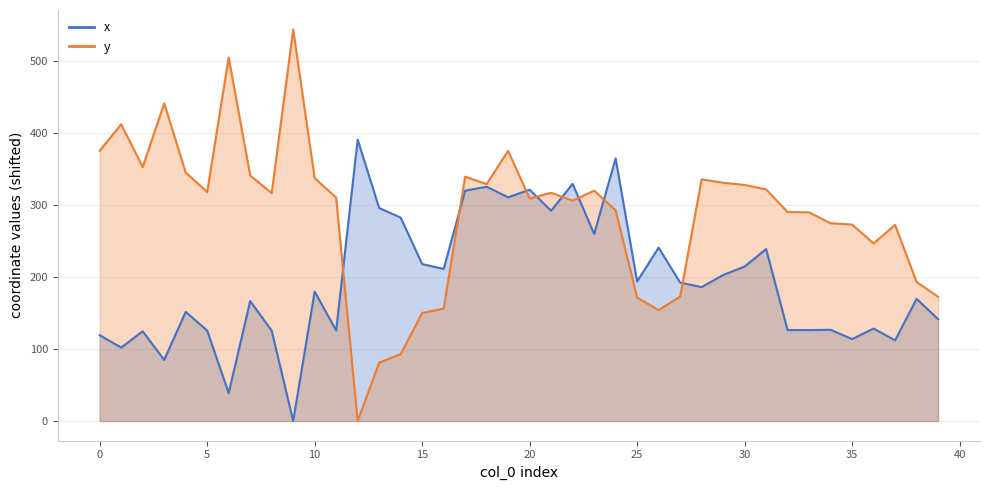

Reading right to left, list all the values displayed in this chart.

x: 141.3	169.4	111.9	128.3	113.6	126.5	126.1	126.1	238.5	214.2	202.5	185.7	192.1	240.5	193.6	364.3	259.4	329.0	291.6	320.8	310.2	324.9	319.5	210.9	217.6	282.2	295.5	390.2	125.6	179.5	0.0	125.4	166.3	38.8	125.4	151.4	84.7	124.5	101.9	119.0
y: 172.3	192.9	272.0	246.3	272.5	274.4	289.5	289.9	321.3	327.4	330.5	335.2	172.6	153.9	171.2	292.2	319.5	305.6	316.5	308.7	374.6	328.7	338.8	155.8	149.9	92.7	81.0	0.0	309.8	336.9	542.9	316.1	340.5	504.1	317.6	344.7	440.5	352.2	411.5	374.9